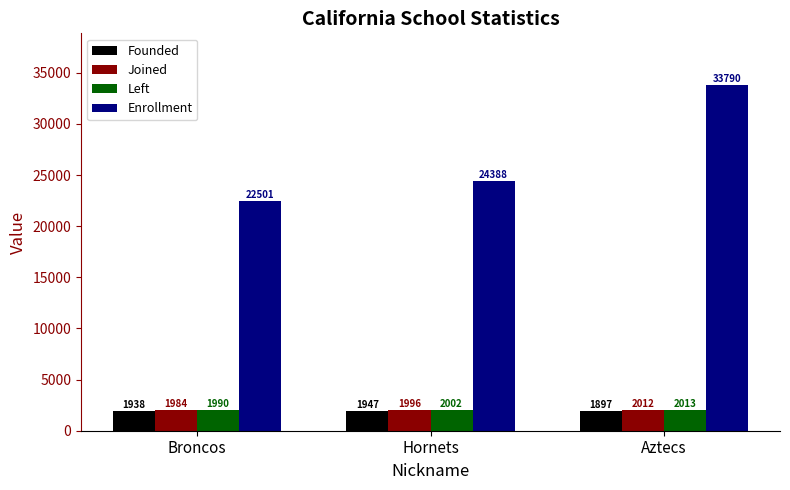

Rank the series by their maximum value, from highest to lowest.

Enrollment, Left, Joined, Founded